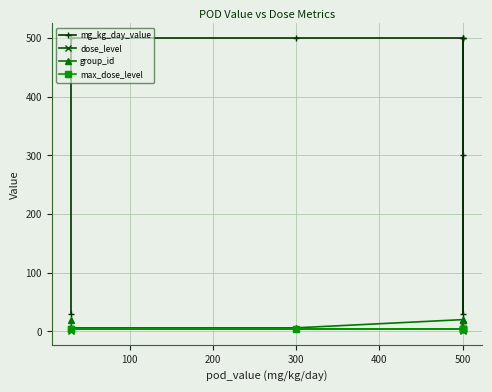

How many distinct data groups are displayed?

4